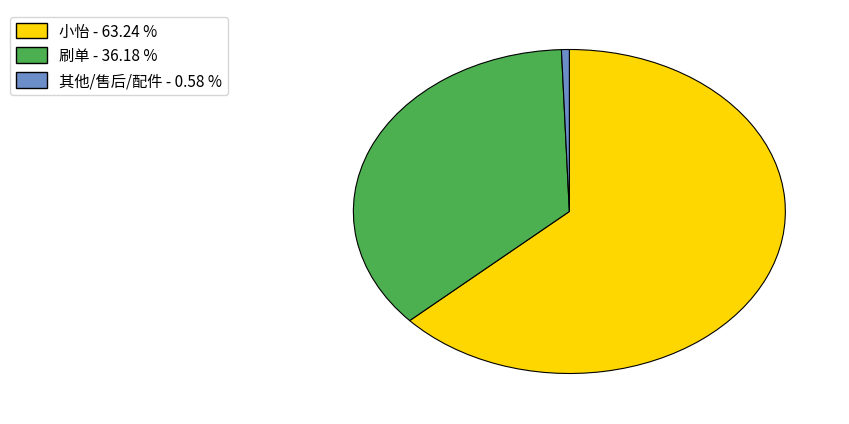

Combined, do 其他/售后/配件 - 0.58 % and 小怡 - 63.24 % account for over 50%?

Yes